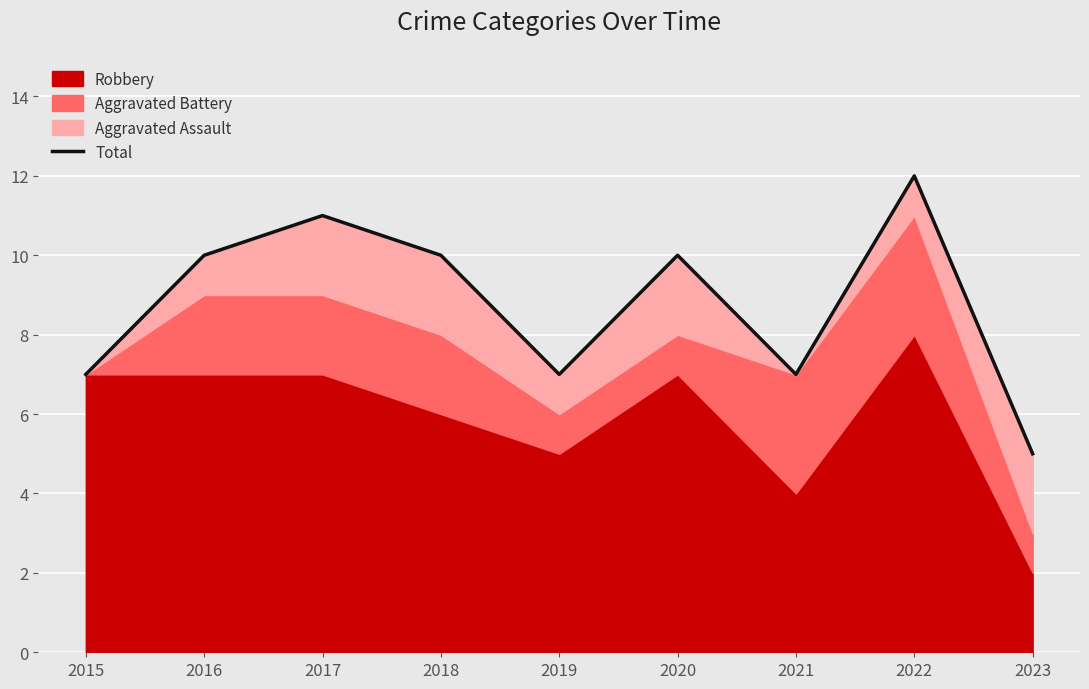

Reading left to right, what are all the values shown in this chart?

2015=7	2016=10	2017=11	2018=10	2019=7	2020=10	2021=7	2022=12	2023=5